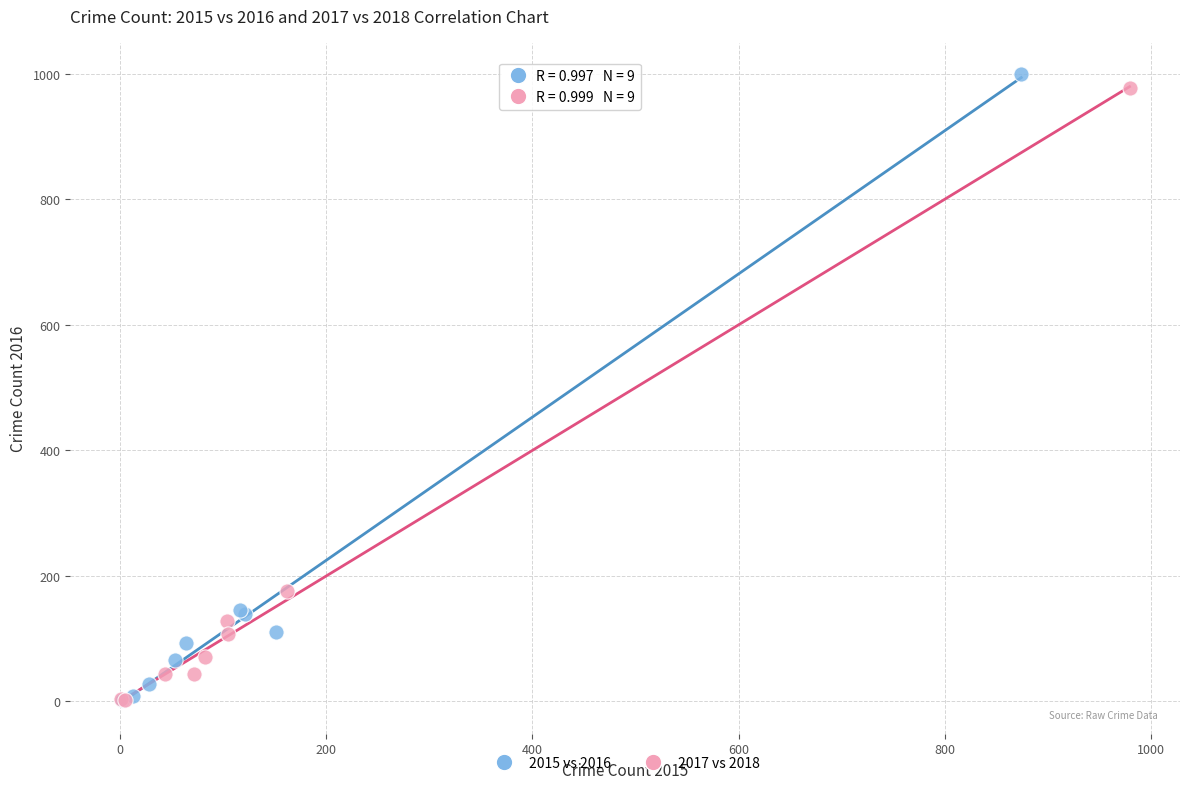

Which series has the widest spread of Y values?

2015 vs 2016